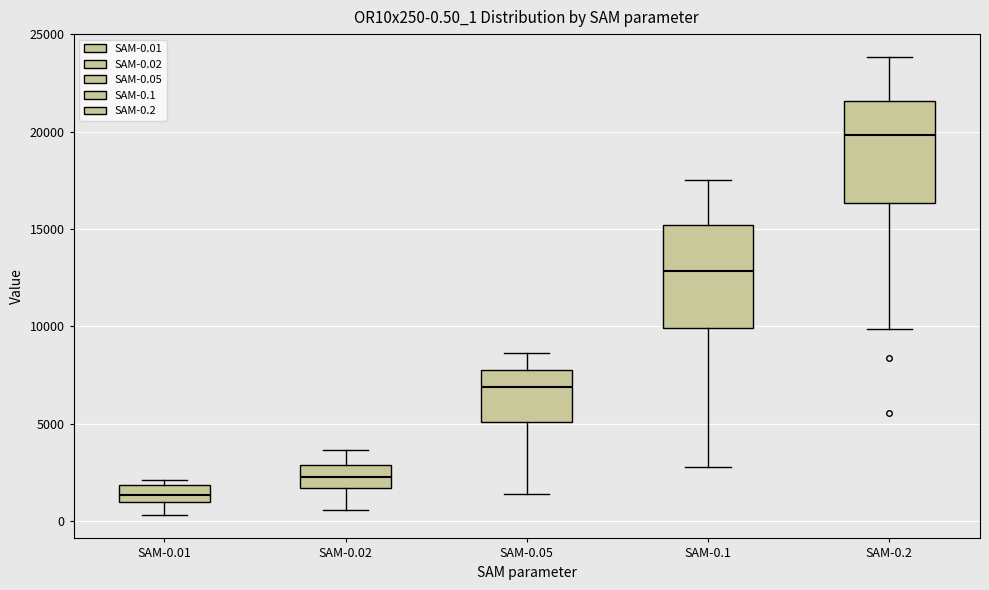

Which box has the highest median line?

SAM-0.2